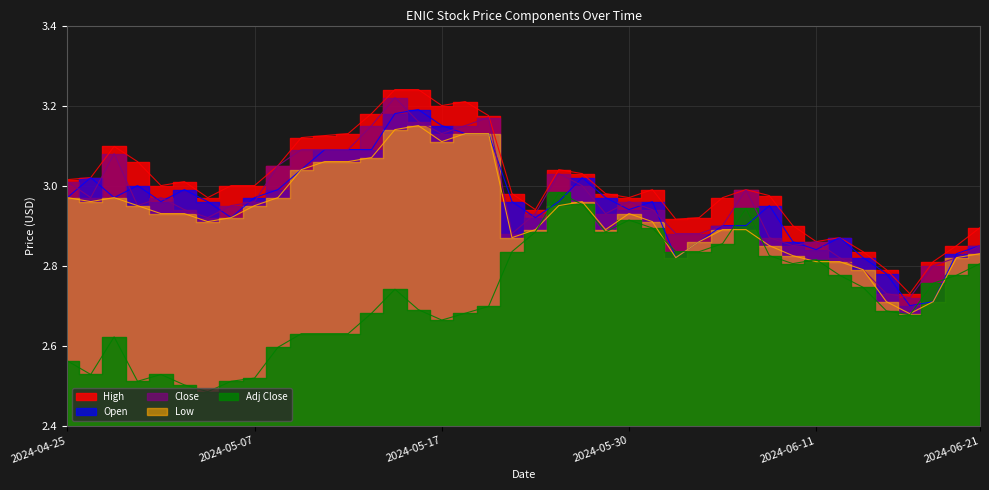

What is the total value across all series at 2024-06-04?

14.4